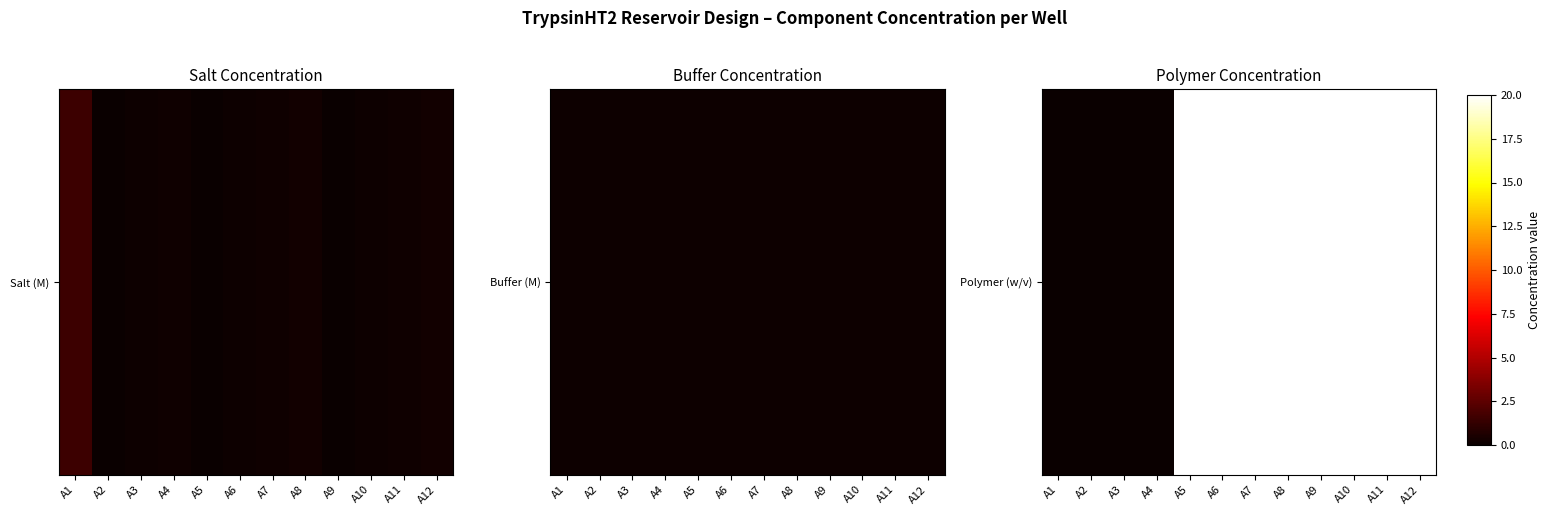

How many positive values are there?

8